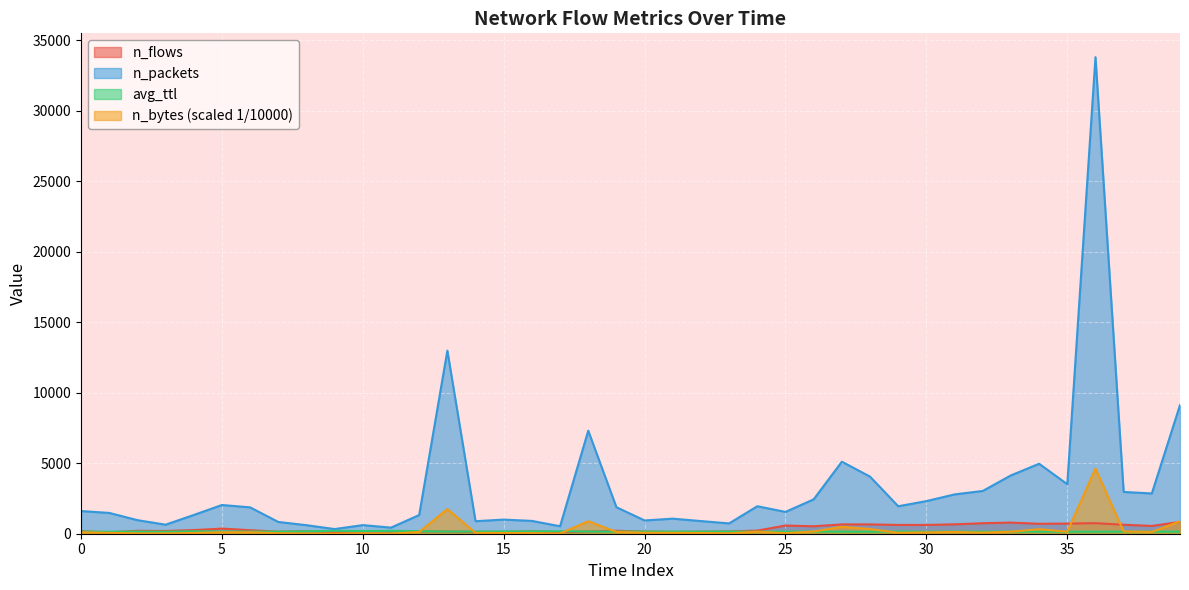

Reading left to right, list all the values displayed in this chart.

n_flows: 175.0	98.0	208.0	193.0	258.0	363.0	250.0	143.0	179.0	117.0	163.0	163.0	173.0	156.0	133.0	127.0	171.0	113.0	162.0	208.0	155.0	124.0	148.0	163.0	222.0	580.0	528.0	660.0	661.0	622.0	623.0	666.0	745.0	789.0	704.0	720.0	747.0	637.0	552.0	837.0
n_packets: 1607.0	1475.0	962.0	641.0	1329.0	2037.0	1869.0	835.0	605.0	331.0	611.0	433.0	1324.0	12978.0	888.0	1002.0	909.0	530.0	7303.0	1878.0	941.0	1068.0	897.0	733.0	1949.0	1547.0	2438.0	5107.0	4048.0	1948.0	2313.0	2788.0	3033.0	4136.0	4960.0	3511.0	33790.0	2963.0	2855.0	9122.0
n_bytes: 100.0	61.4	25.0	22.1	52.9	102.6	101.4	32.7	17.3	6.6	30.1	10.7	122.6	1749.7	62.8	51.9	40.3	12.3	886.1	125.0	70.6	65.5	51.4	28.9	140.0	40.6	157.0	489.3	330.2	66.3	94.0	127.8	77.1	145.3	321.0	144.1	4616.0	162.0	125.3	885.8
avg_ttl: 151.8	142.9	156.7	141.1	174.1	154.6	153.1	148.0	171.7	205.8	191.8	203.9	184.2	153.1	161.5	161.7	168.1	177.1	158.8	153.9	156.7	152.6	153.6	159.1	141.6	154.4	156.0	146.9	146.1	160.2	138.8	157.0	152.5	154.4	152.8	145.4	144.6	149.1	150.2	153.8